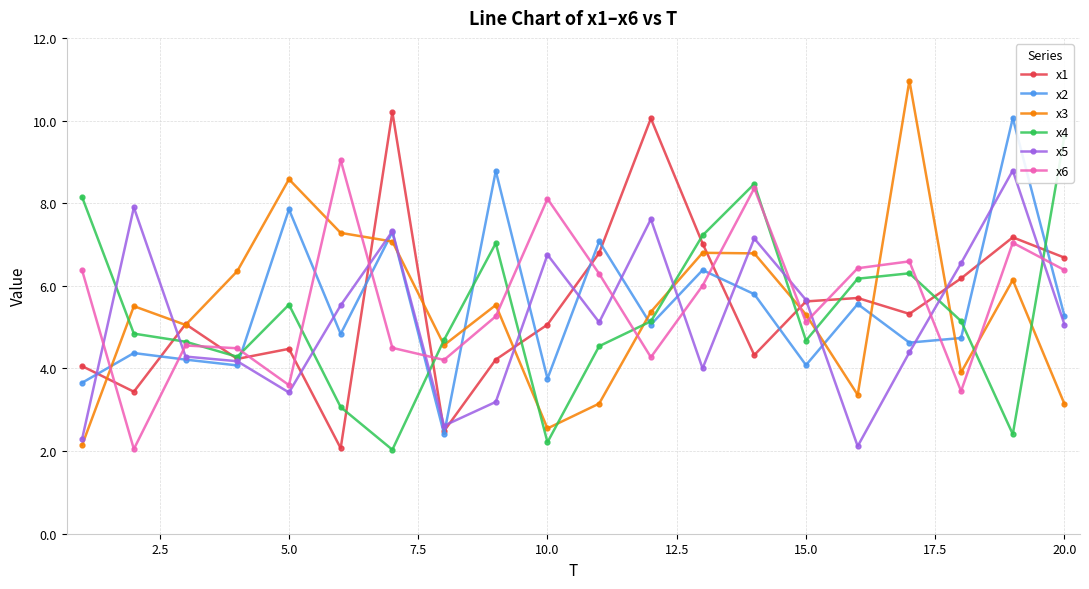

The value of x3 at 15.0 is 3.4. True or false?

False